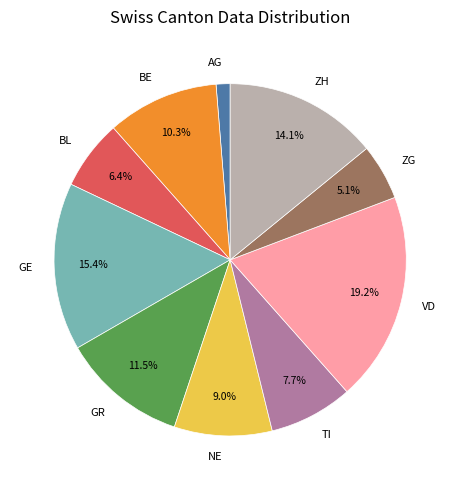

What is the ratio of the value at BL to the value at GR?

0.6